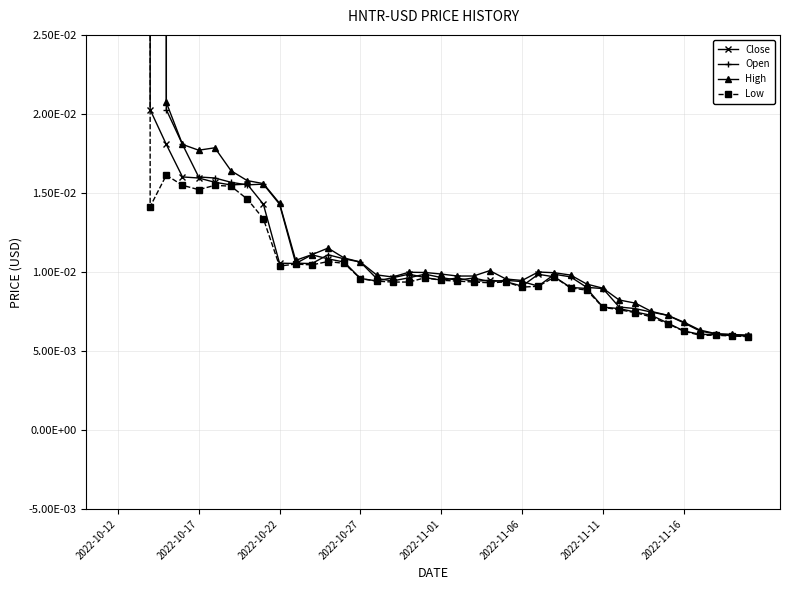

True or false: Open has more than 1 interior local peaks.

True